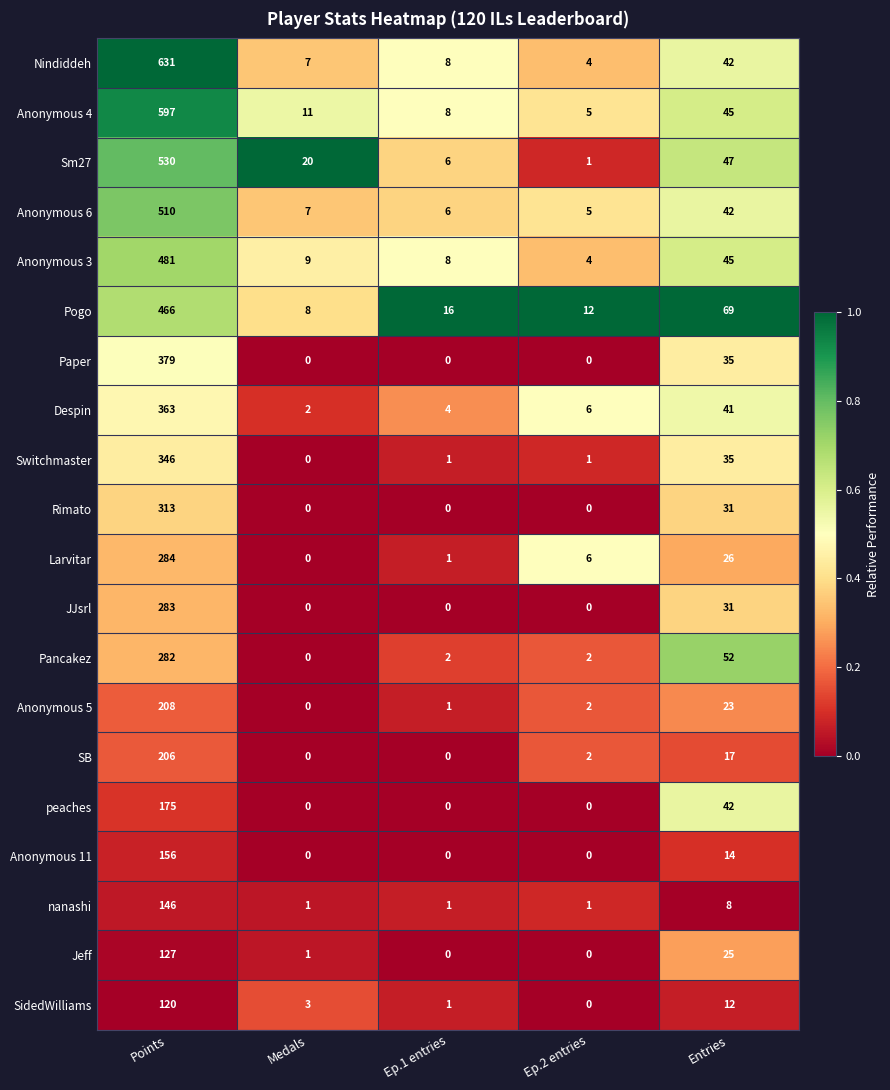

At which label does Pogo reach its minimum?

Medals